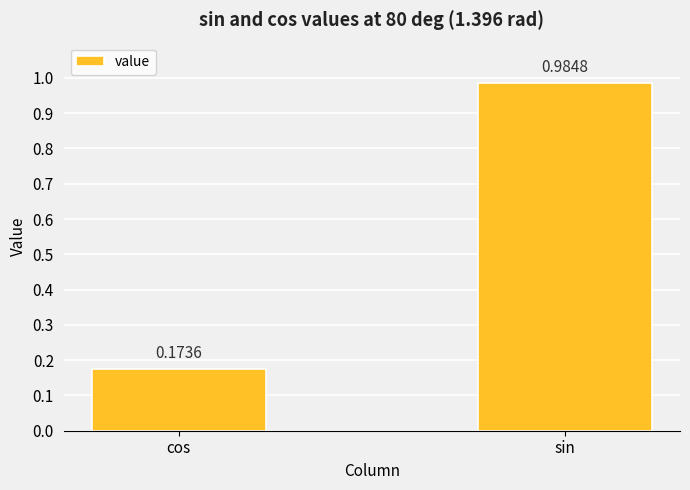

What is the sum of all values?

1.2